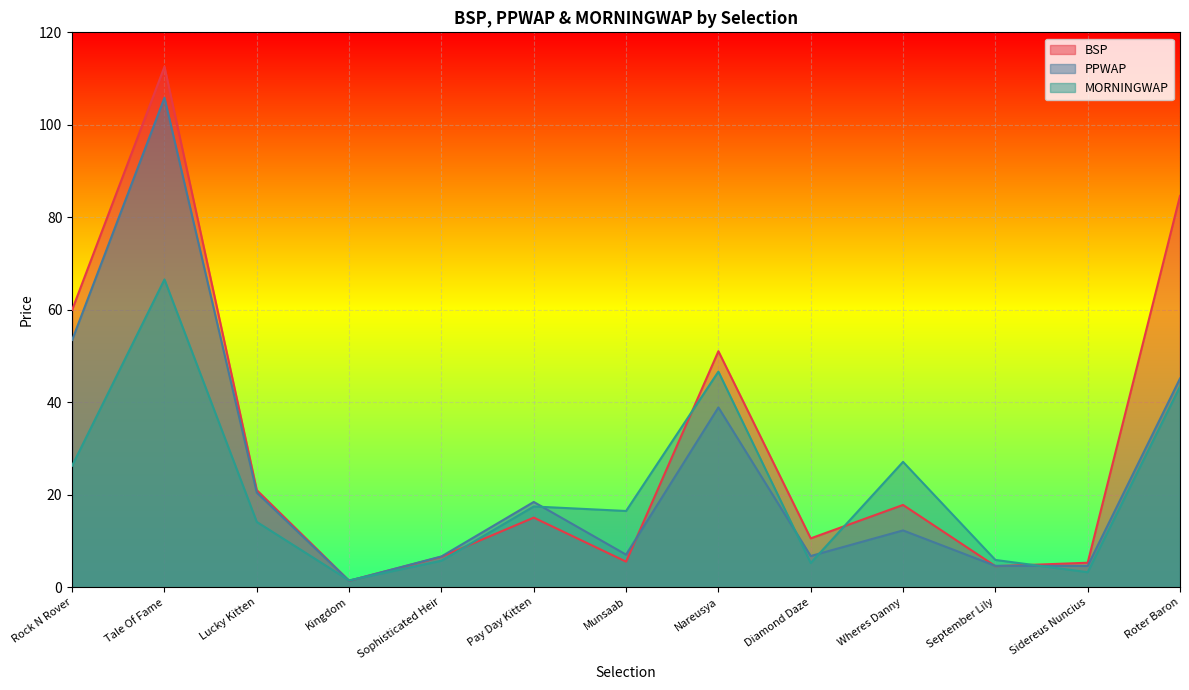

How many lines are shown in the chart?

3